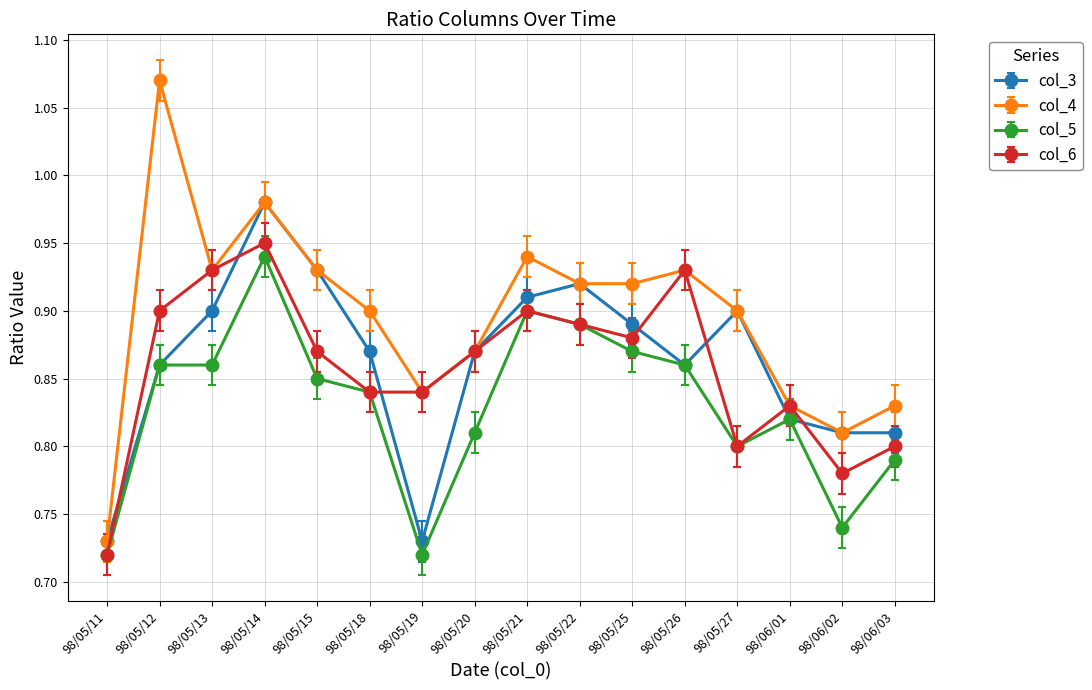

At which label does col_6 reach its peak?

98/05/14